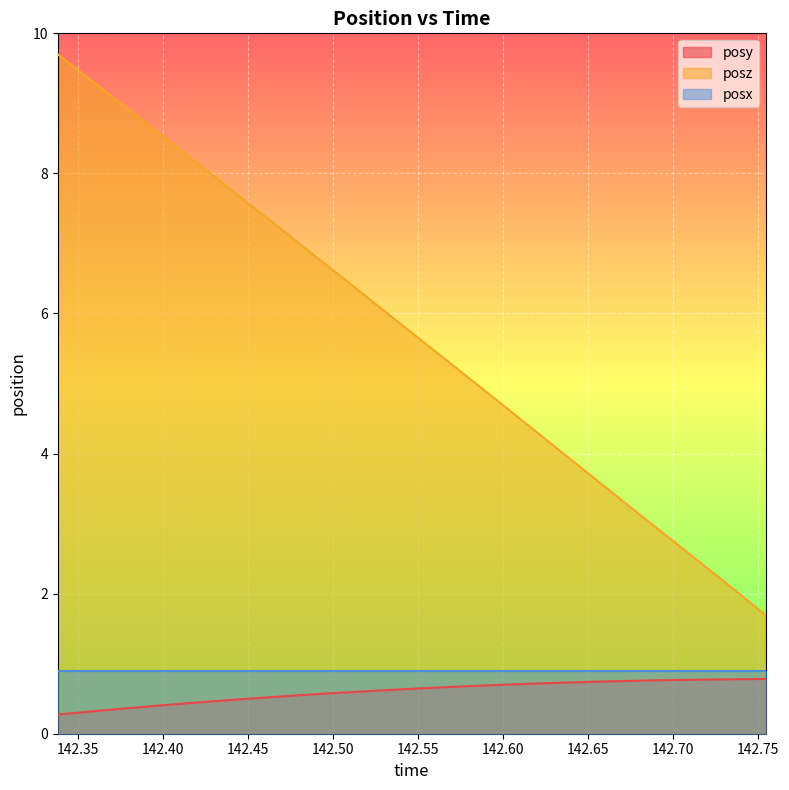

What is the lowest value of the posx series?

0.9